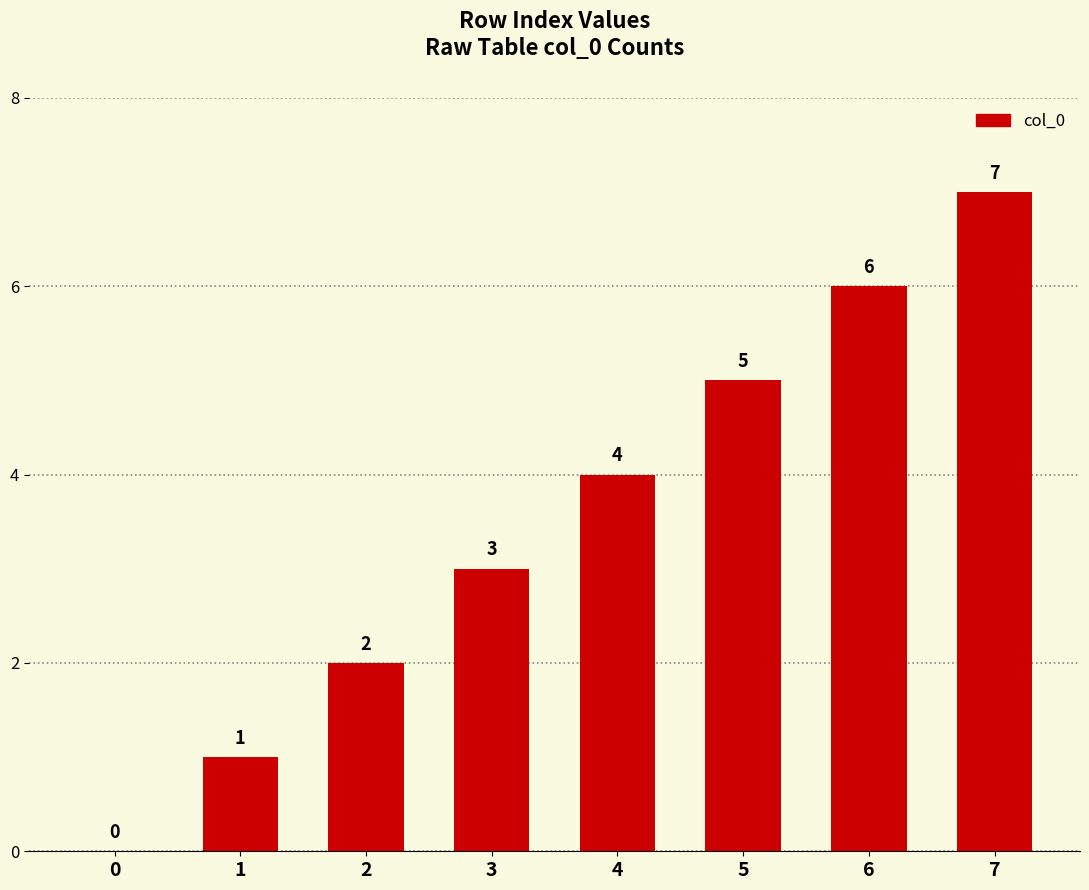

Is it true that the value at 6 is 4?

False